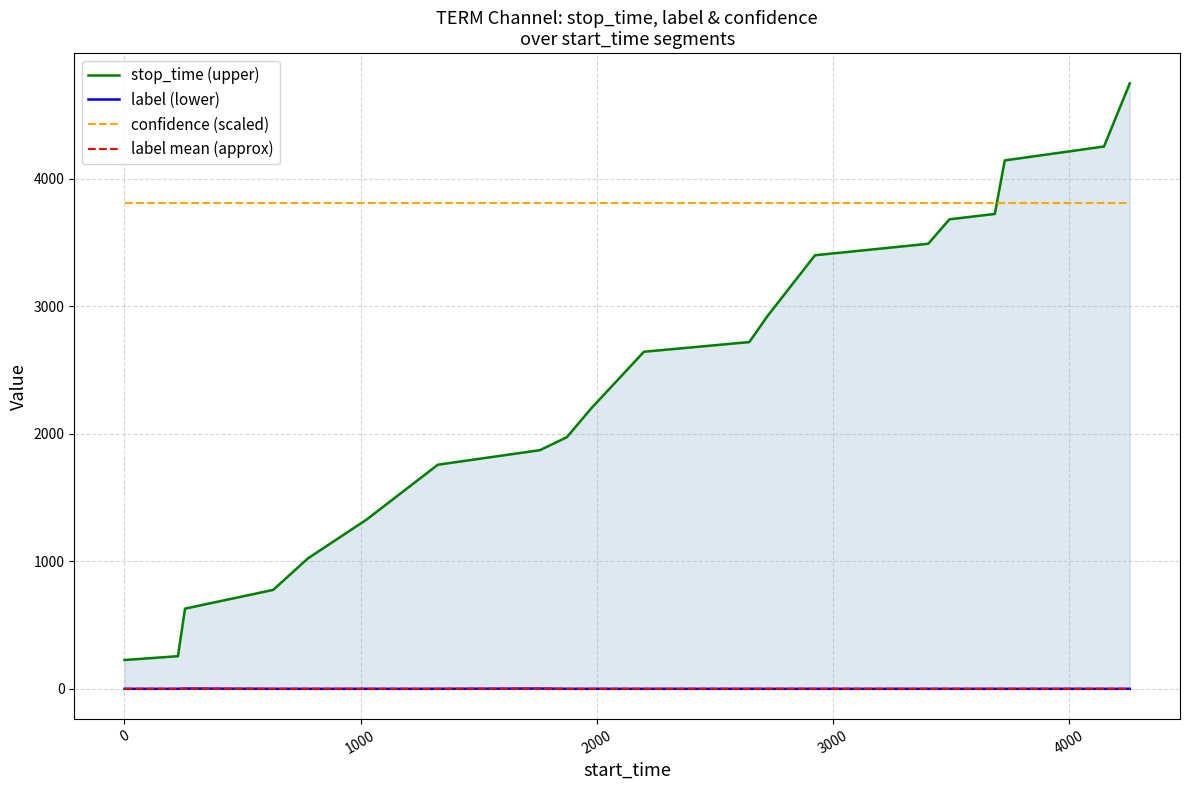

Reading left to right, list all the values displayed in this chart.

stop_time (upper): 226.0	256.0	629.0	776.0	1023.0	1326.0	1758.0	1872.0	1974.0	2198.0	2644.0	2720.0	2922.0	3401.0	3491.0	3683.0	3725.0	4145.0	4254.0	4749.0
label (lower): 0.0	0.0	2.0	0.0	0.0	0.0	0.0	2.0	0.0	0.0	0.0	0.0	0.0	0.0	0.0	0.0	0.0	0.0	0.0	0.0
confidence (scaled): 3814.7	3814.7	3814.7	3814.7	3814.7	3814.7	3814.7	3814.7	3814.7	3814.7	3814.7	3814.7	3814.7	3814.7	3814.7	3814.7	3814.7	3814.7	3814.7	3814.7
label mean (approx): -0.0	-0.1	2.0	-0.0	-0.0	-0.0	-0.0	2.1	-0.1	0.1	-0.1	-0.1	-0.0	-0.0	0.0	0.1	0.1	-0.0	-0.0	-0.0